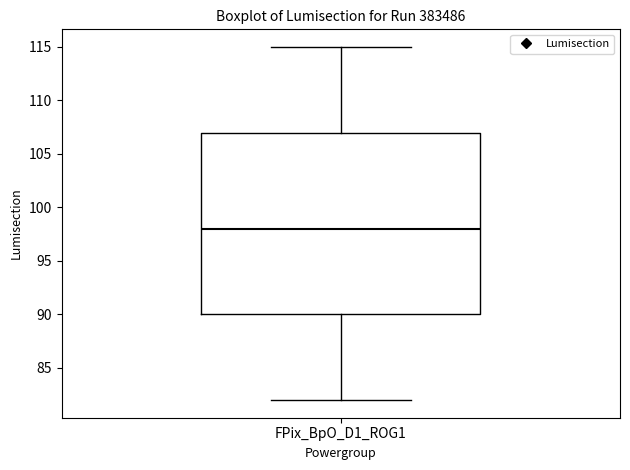

Where is the upper edge of the box for FPix_BpO_D1_ROG1 on the y-axis? The values are not printed on the chart, so give them approximately, as read against the axis.

107